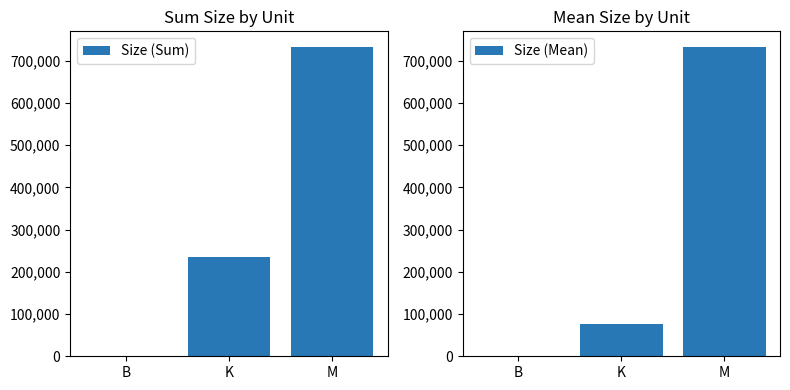

The value of Size (Mean) at K is 76614.2. True or false?

True